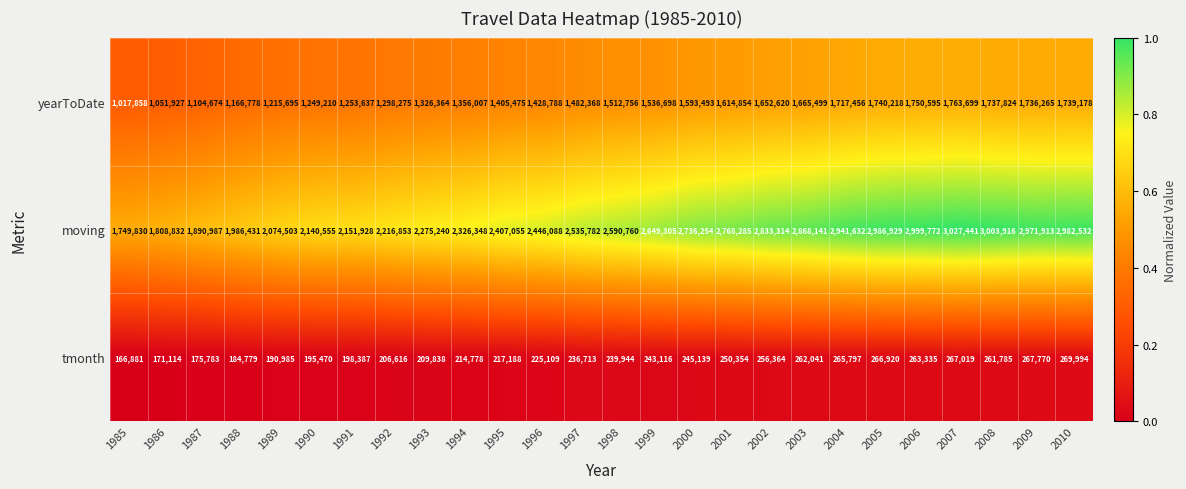

Rank the categories by tmonth value from highest to lowest.

2010, 2009, 2007, 2005, 2004, 2006, 2003, 2008, 2002, 2001, 2000, 1999, 1998, 1997, 1996, 1995, 1994, 1993, 1992, 1991, 1990, 1989, 1988, 1987, 1986, 1985